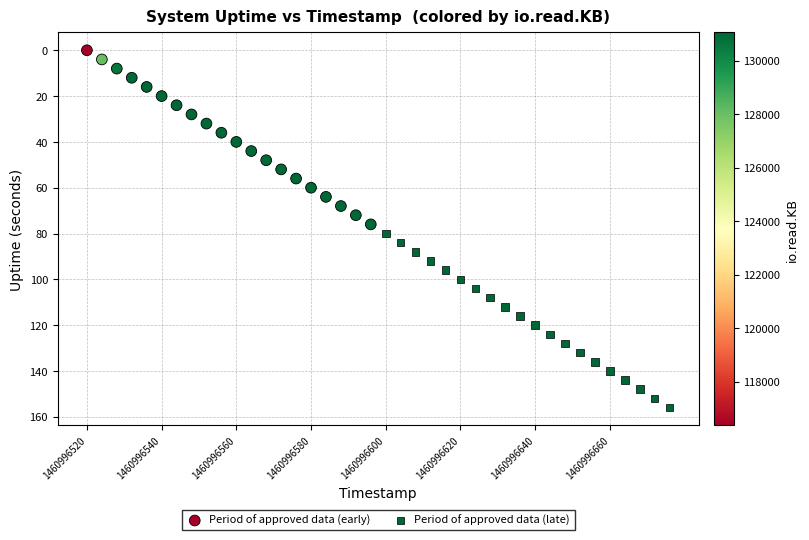

Which series reaches the minimum Y coordinate?

Period of approved data (early)